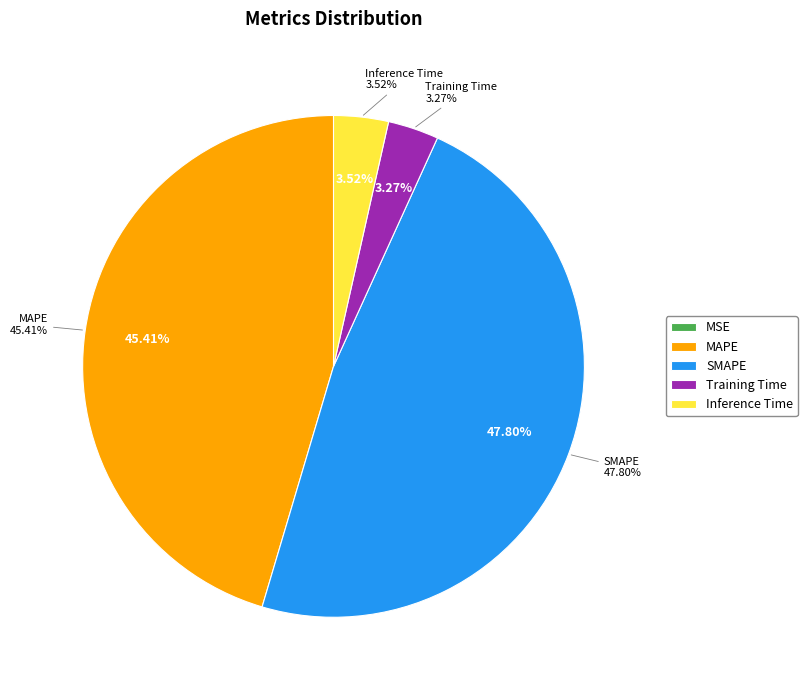

To the nearest percent, what is the average slice percentage?

20%